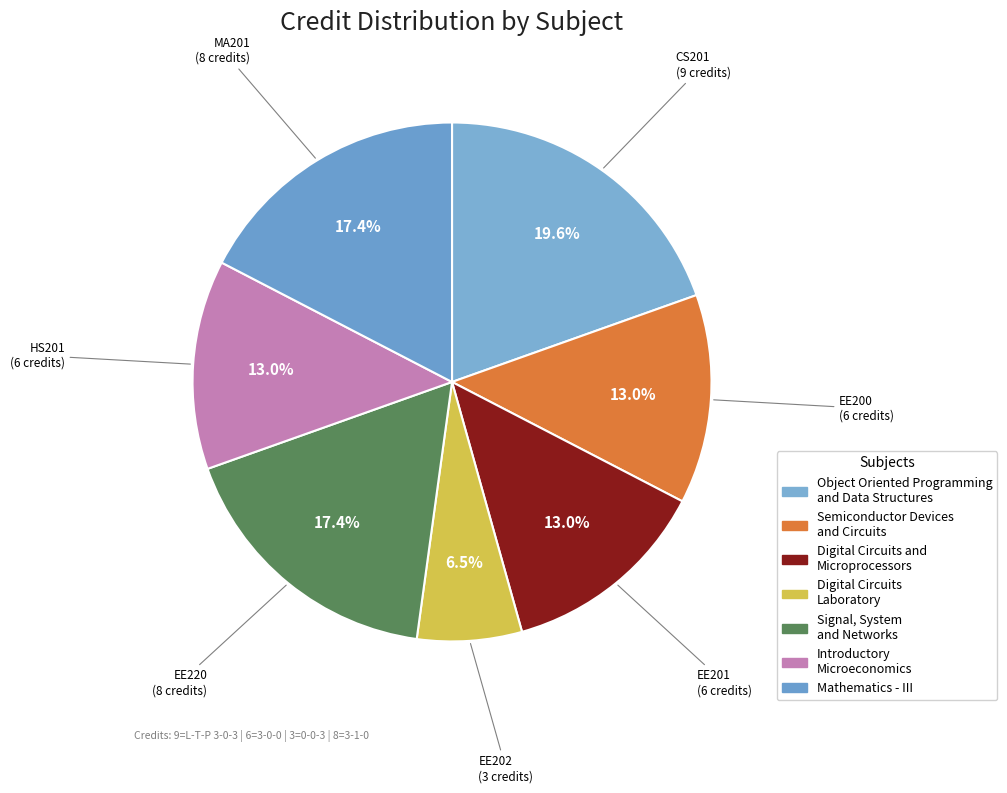

Is there a majority slice in this chart?

No